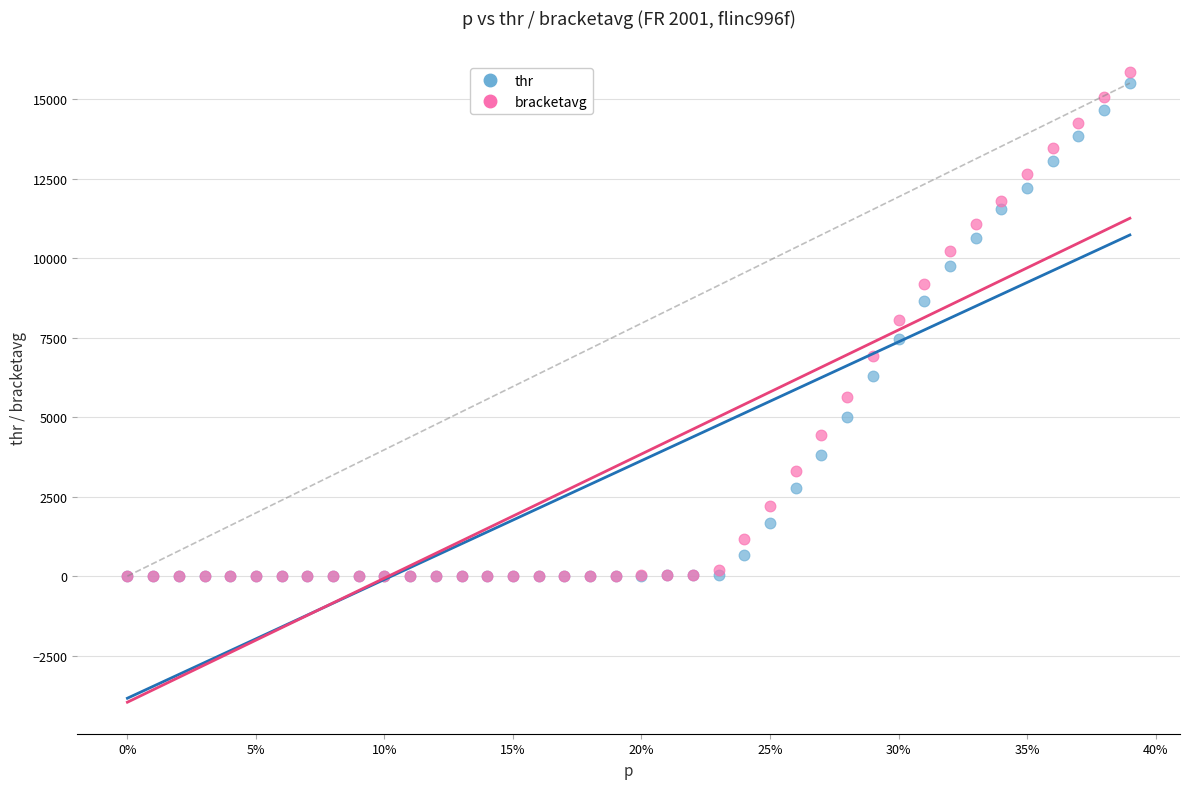

Which series reaches the maximum Y coordinate?

bracketavg